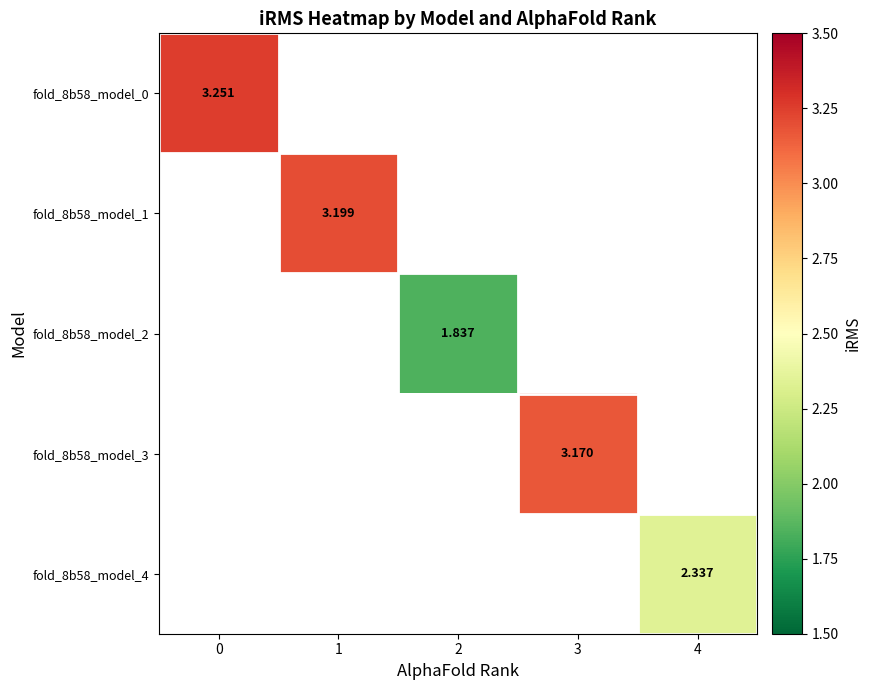

At which category does the chart reach its minimum across all series?

2